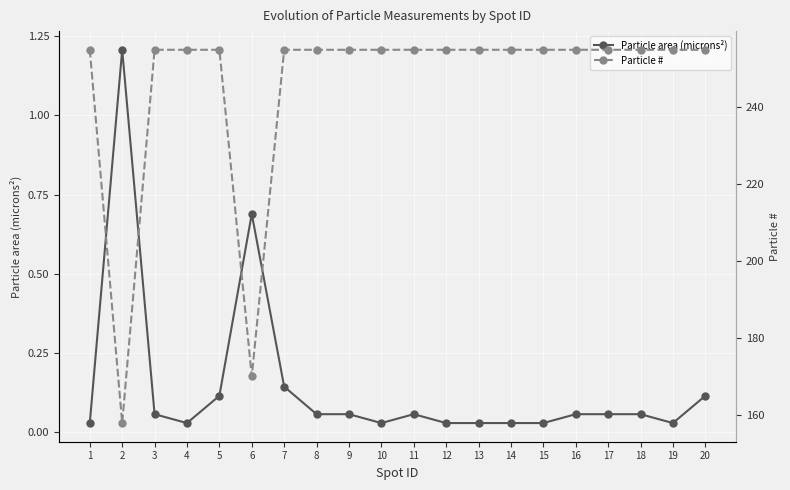

At which category is the sum across all series the highest?

7